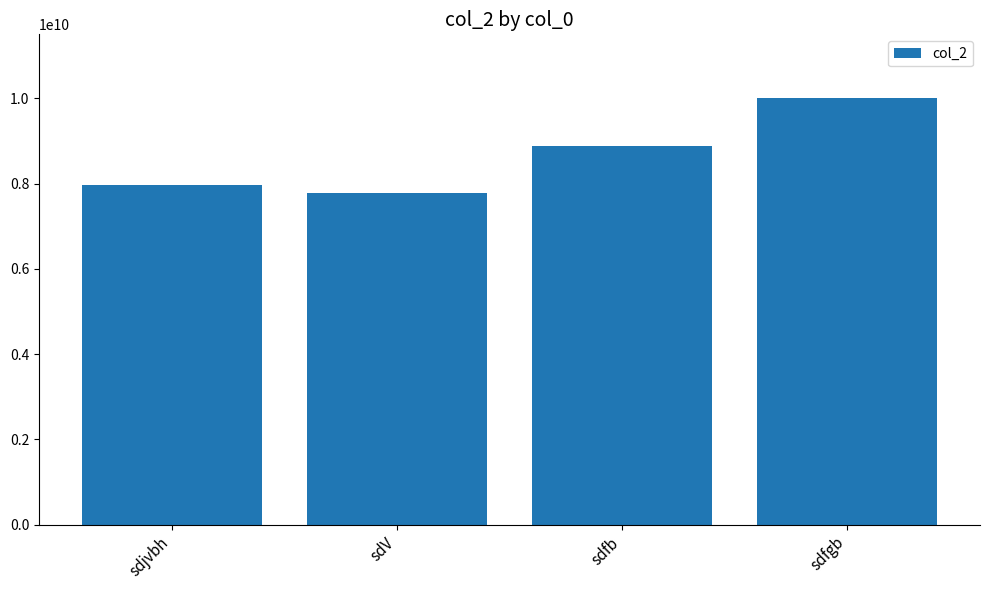

Rank the categories by value from lowest to highest.

sdV, sdjvbh, sdfb, sdfgb